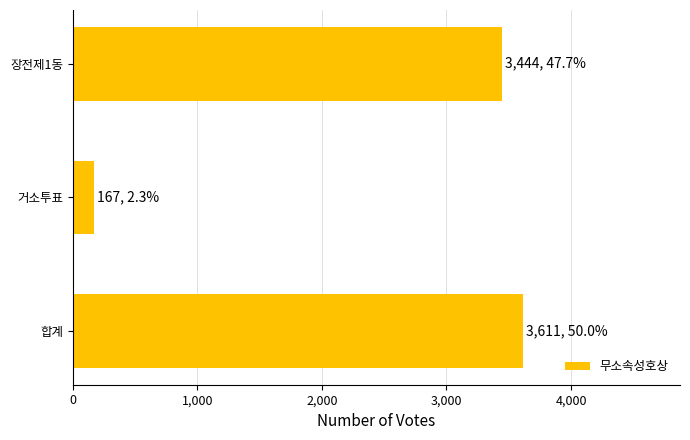

True or false: the data shows 167 at 거소투표.

True